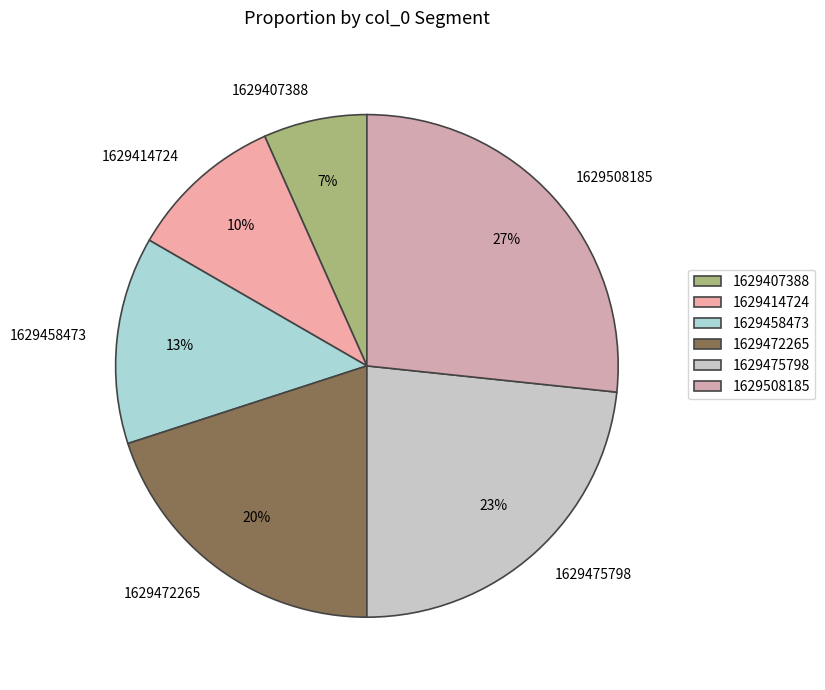

Is it true that 1629508185 is 17% of the pie?

False